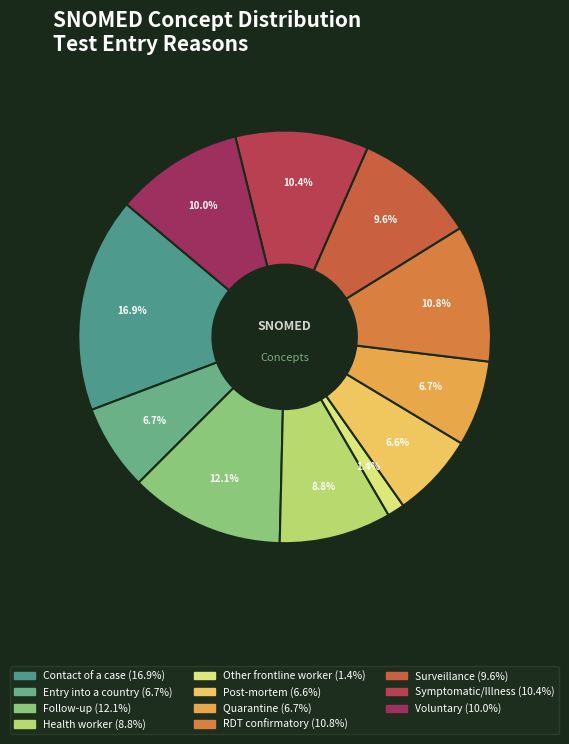

Is it true that Other frontline worker is 11% of the pie?

False